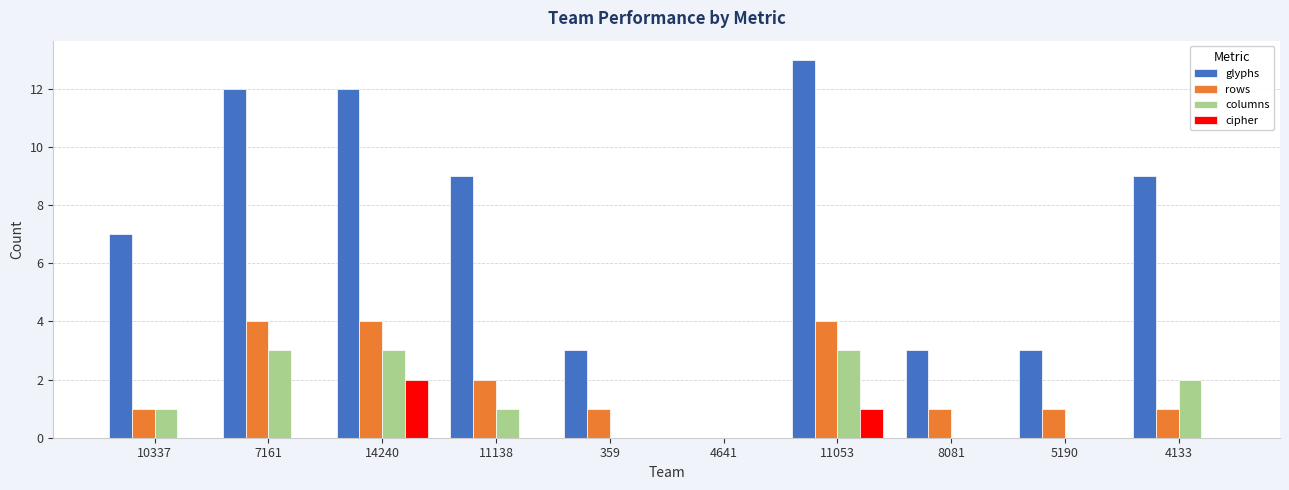

What is the greatest value displayed?

13